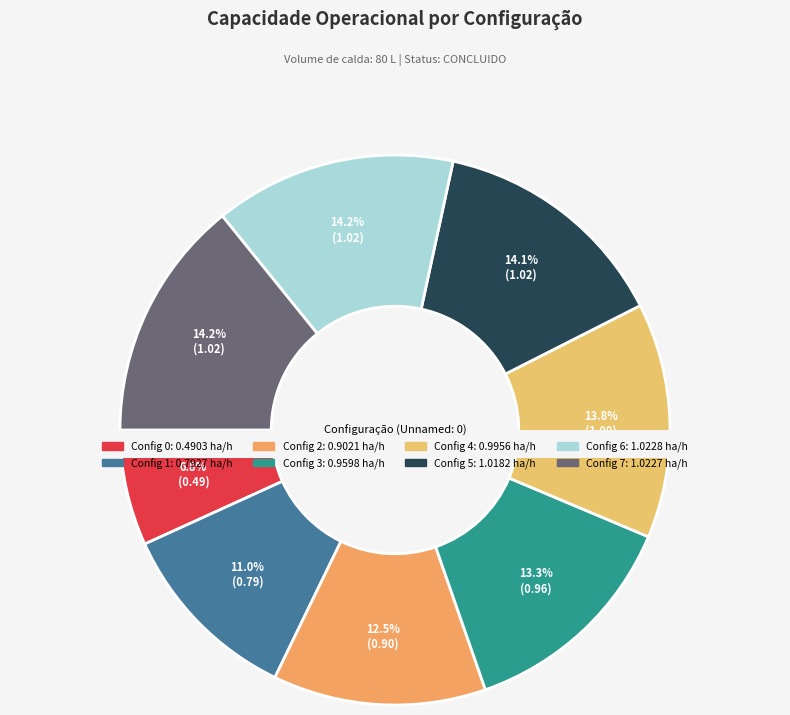

Is the sum of 2 and 7 greater than half?

No